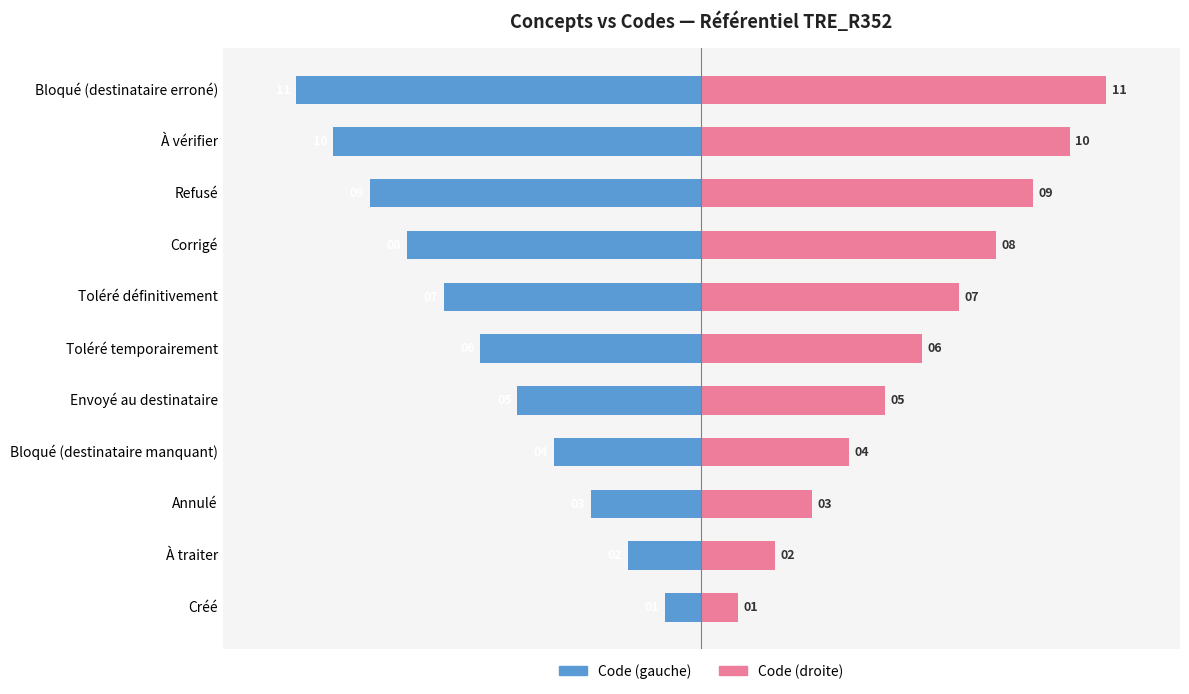

Rank the series at Refusé from lowest to highest value.

Code (gauche), Code (droite)